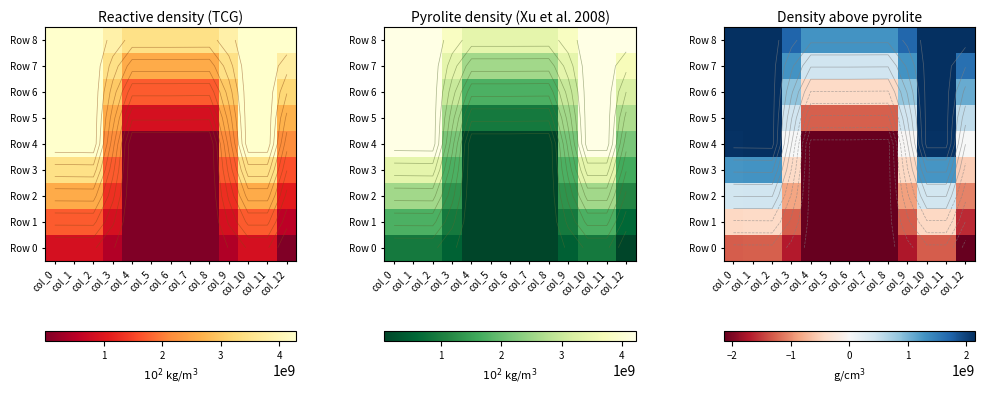

How many categories are shown in the chart?

13